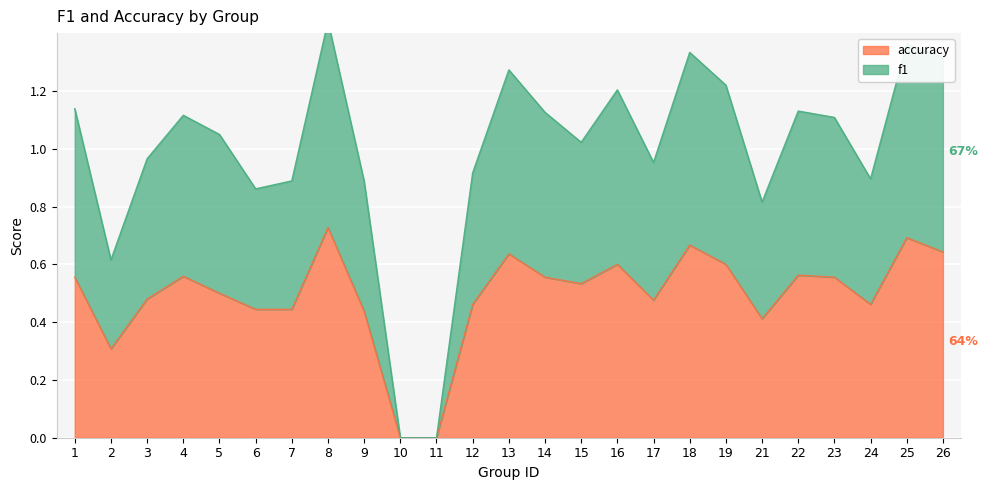

True or false: accuracy has a value of 0.7 at 12.

False